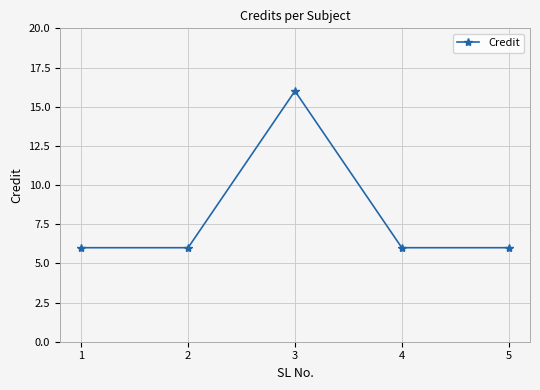

What is the smallest value displayed?

6